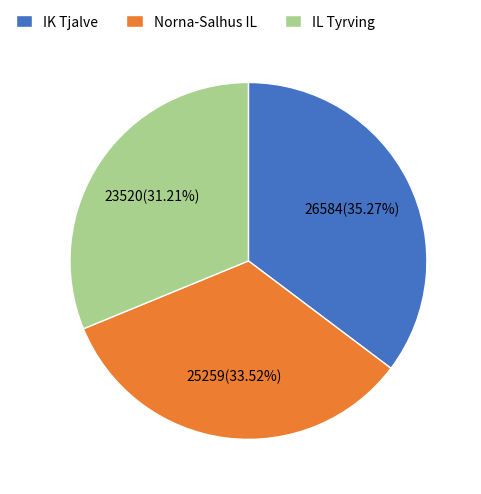

Which category has the biggest portion of the pie?

IK Tjalve